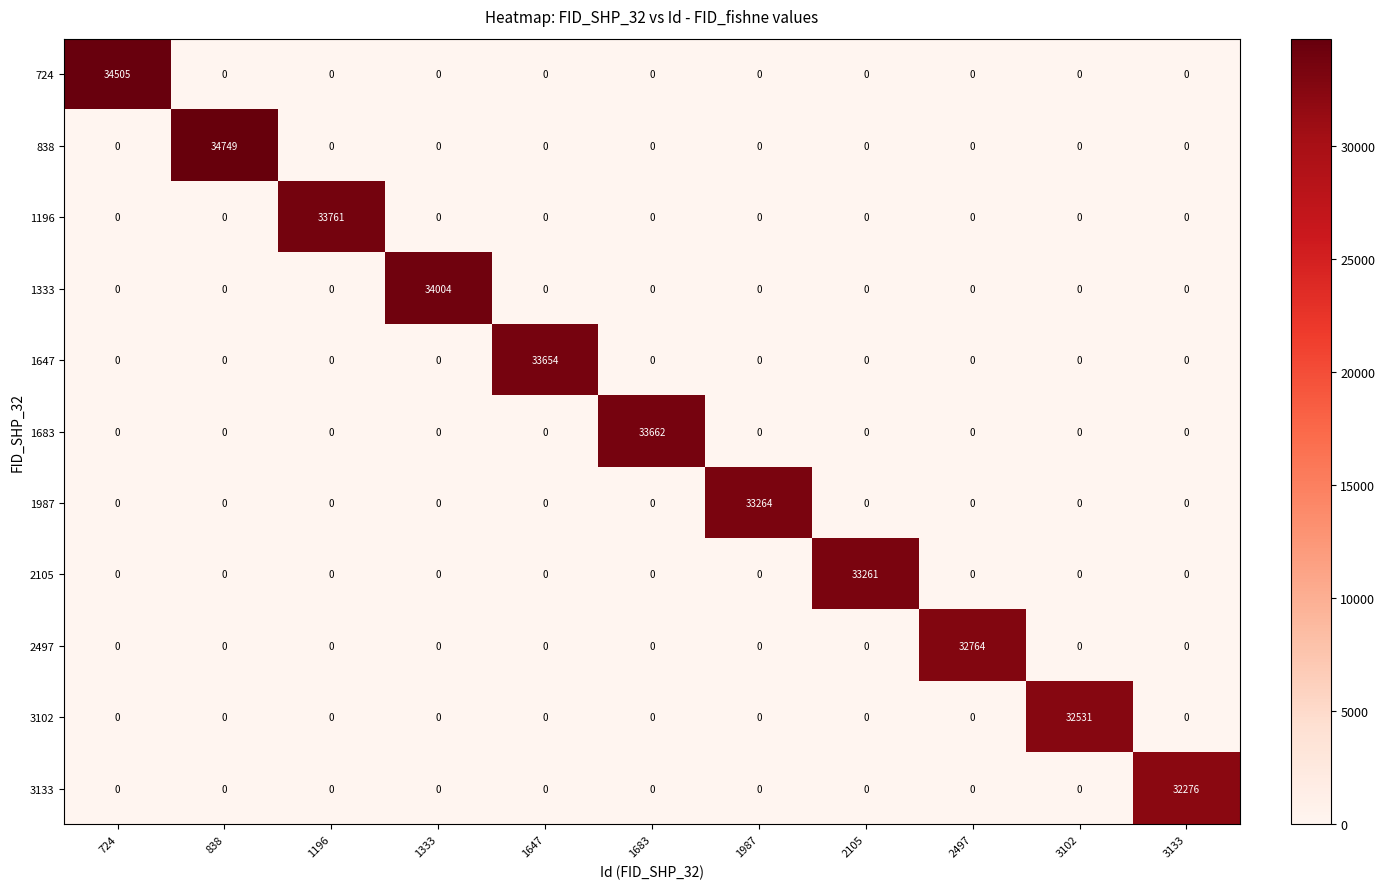

Between 1647 and 2497, which series saw the biggest shift?

1647